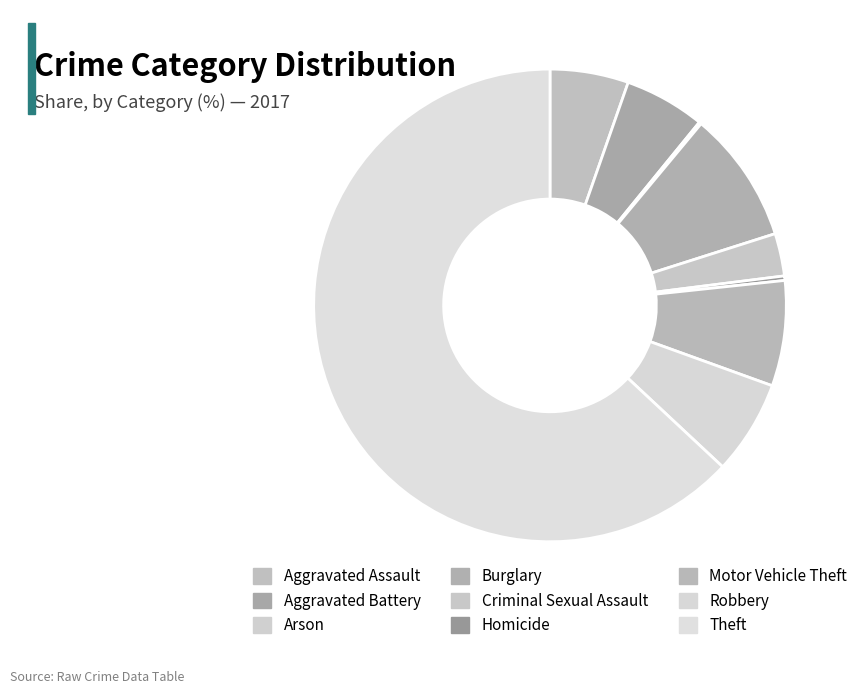

The Homicide slice represents 0% of the pie. True or false?

True